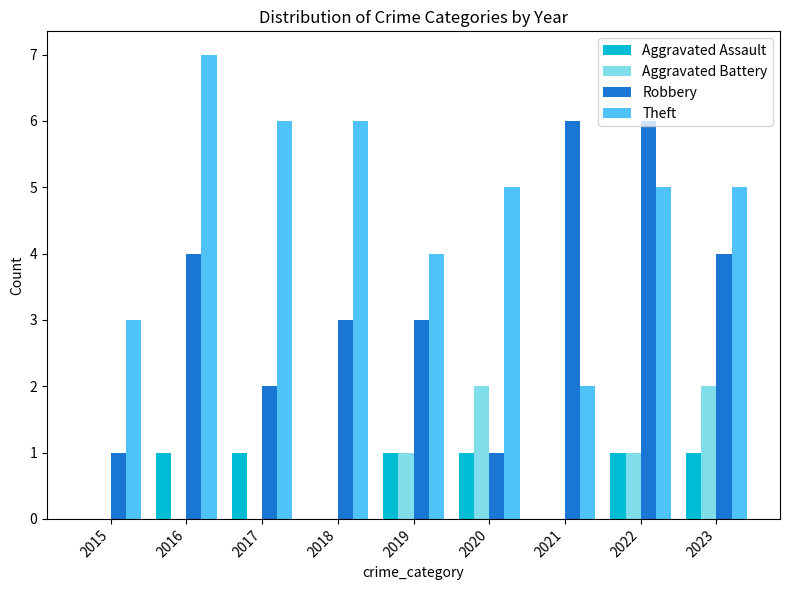

Which series has the largest total across all categories?

Theft